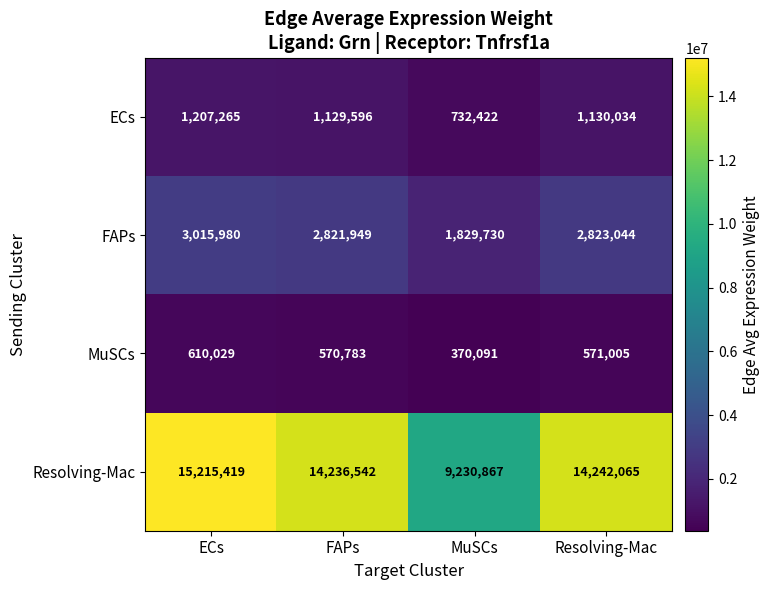

Which series has the largest total across all categories?

Resolving-Mac